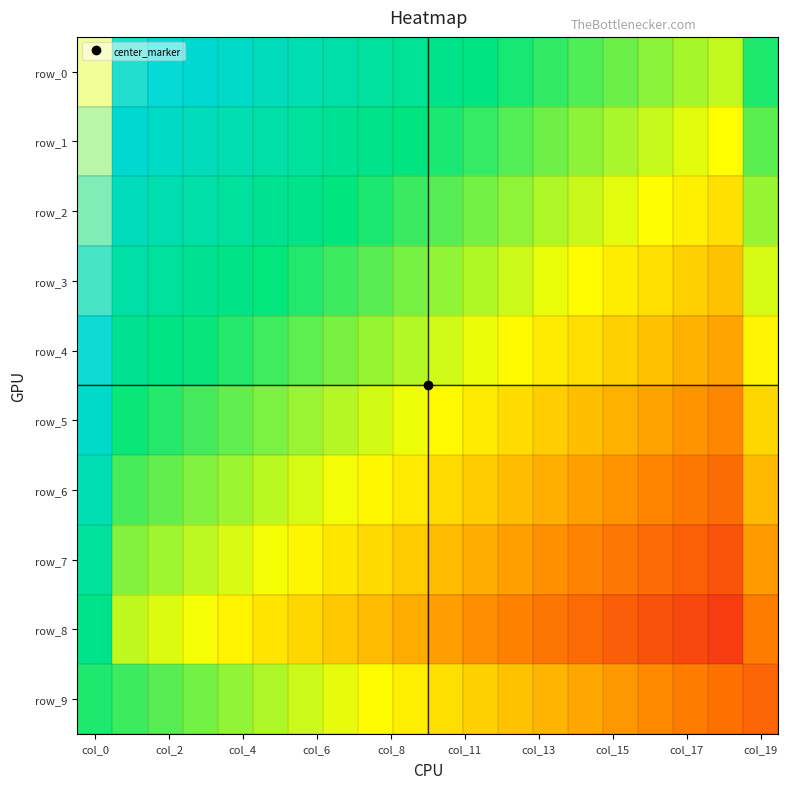

What is the difference between the second highest and second lowest values in the row_1 series?

0.4